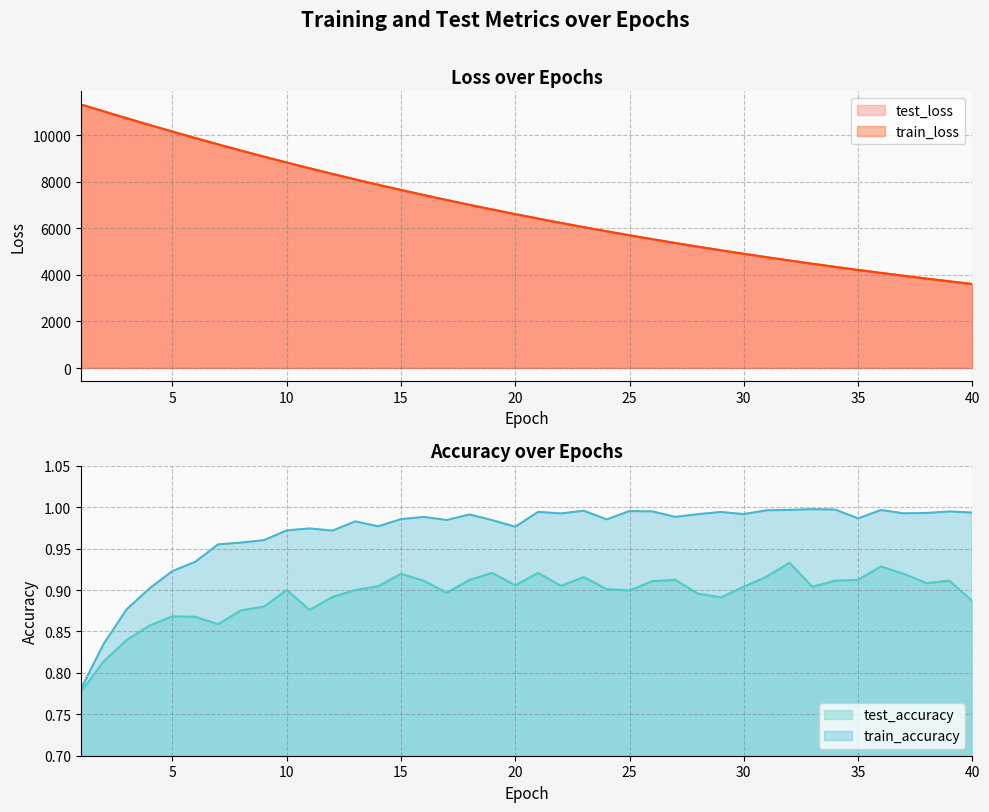

Does the chart have visible grid lines?

Yes